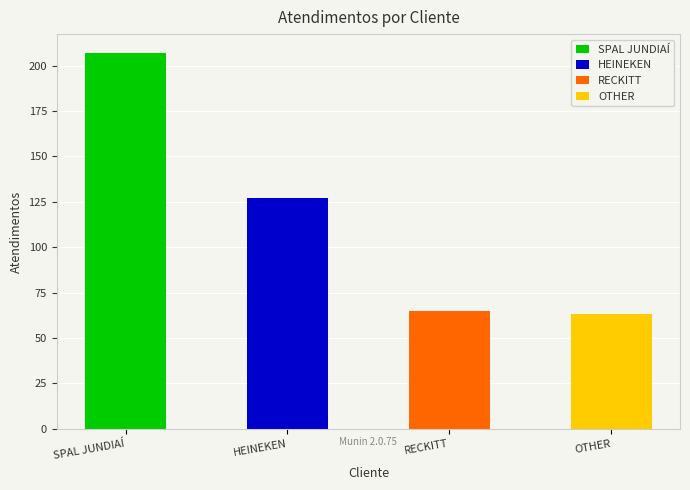

What is the label of the 2nd bar from the left?

HEINEKEN